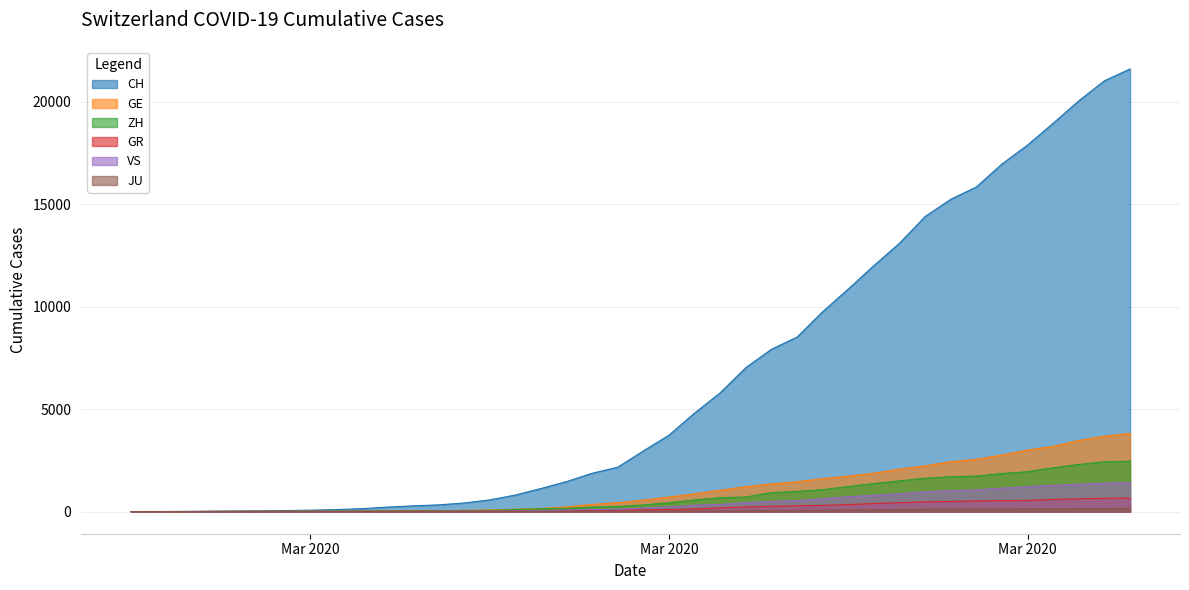

How many categories are shown in the chart?

40